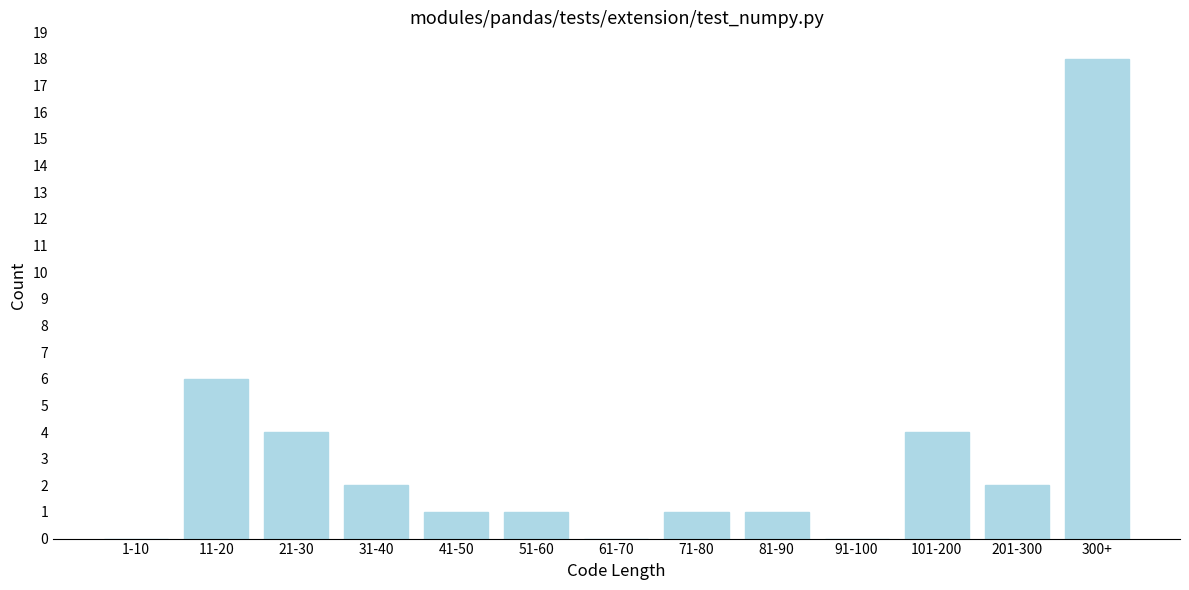

Reading left to right, list all the values displayed in this chart.

1-10=0	11-20=6	21-30=4	31-40=2	41-50=1	51-60=1	61-70=0	71-80=1	81-90=1	91-100=0	101-200=4	201-300=2	300+=18